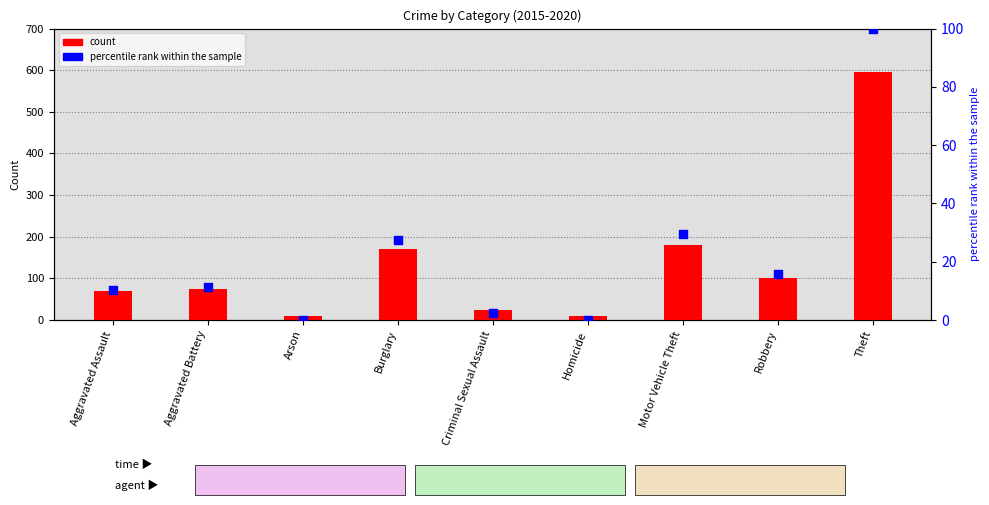

Which series has the largest Y range (max minus min)?

count